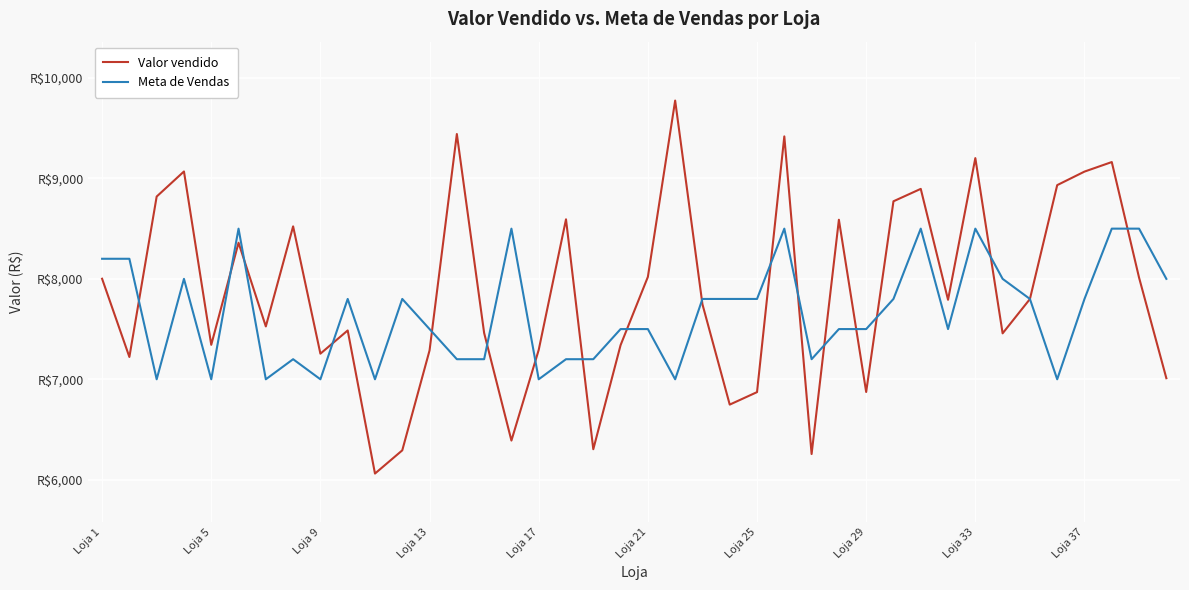

Does the chart display data point markers on the line(s)?

No